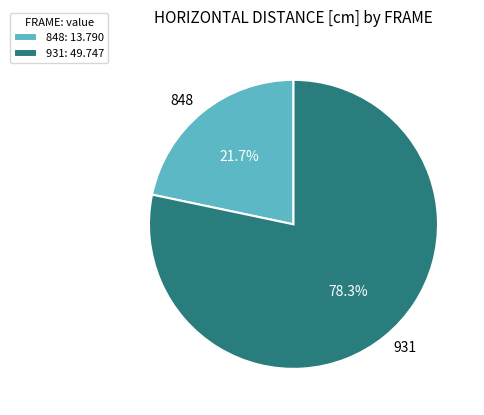

Does any single category account for the majority?

Yes